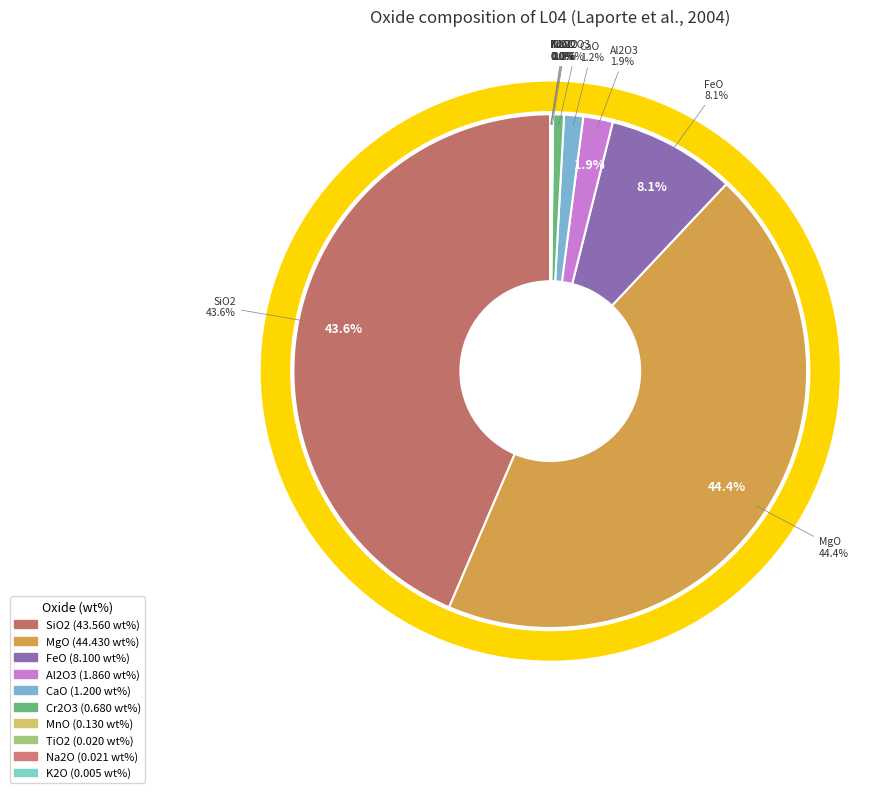

Is there any slice that represents more than half of the pie?

No